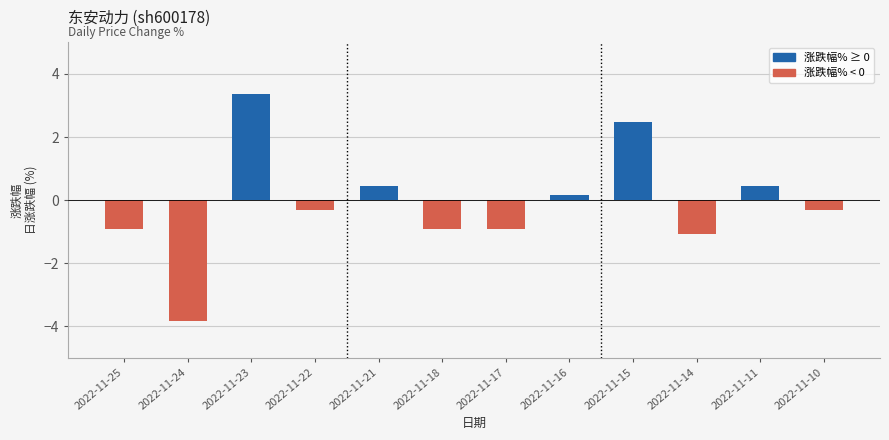

The value at 2022-11-24 is -6.6. True or false?

False